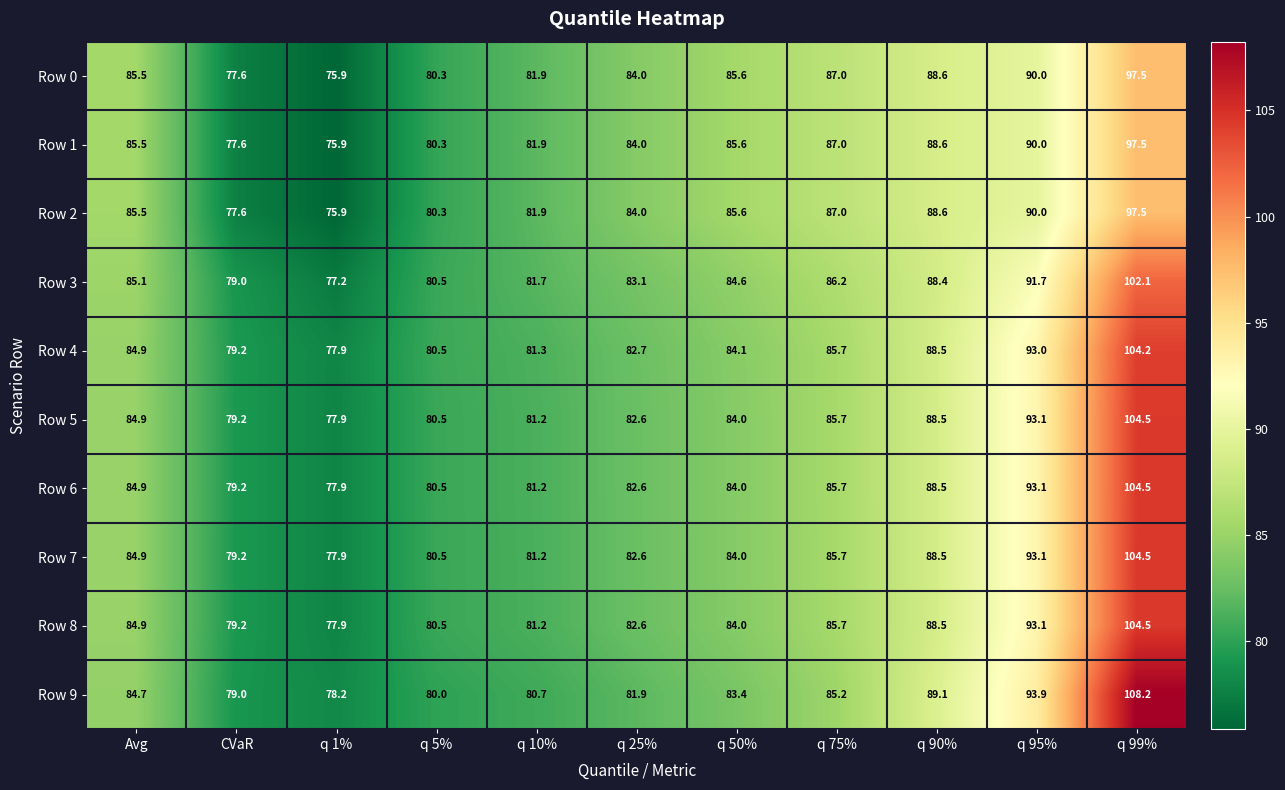

The value of Row 3 at Avg is 130.0. True or false?

False